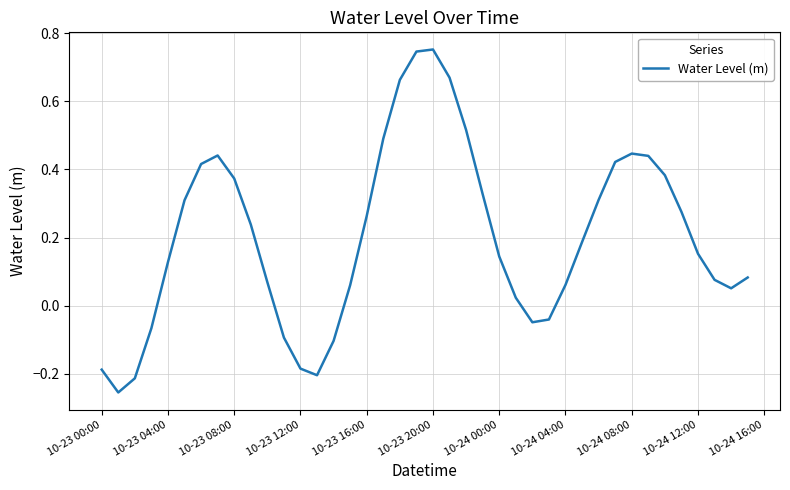

What is the difference between the maximum and minimum values?

1.0